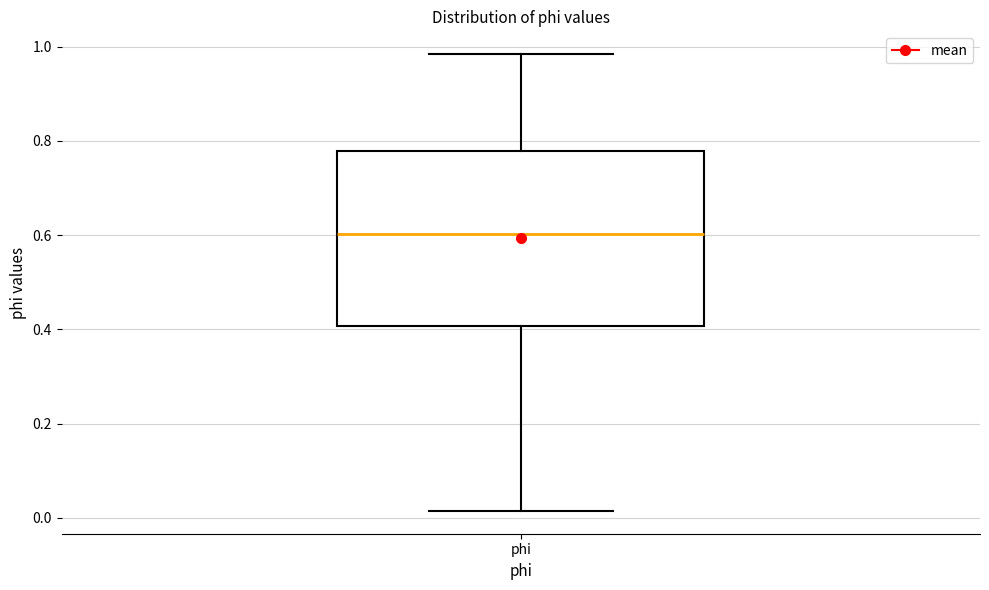

Transcribe this box plot: give where the median line is, the range the box spans, and where the two whiskers end, as read against the y-axis. The values are not printed on the chart, so give them approximately, as read against the axis.

median 0.60, box 0.40 to 0.78, whiskers 0.02 to 0.98